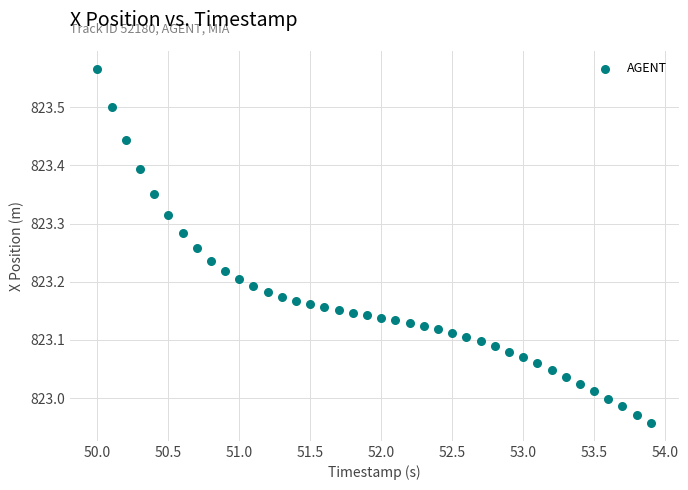

What is the range of X values (max minus min)?

3.9